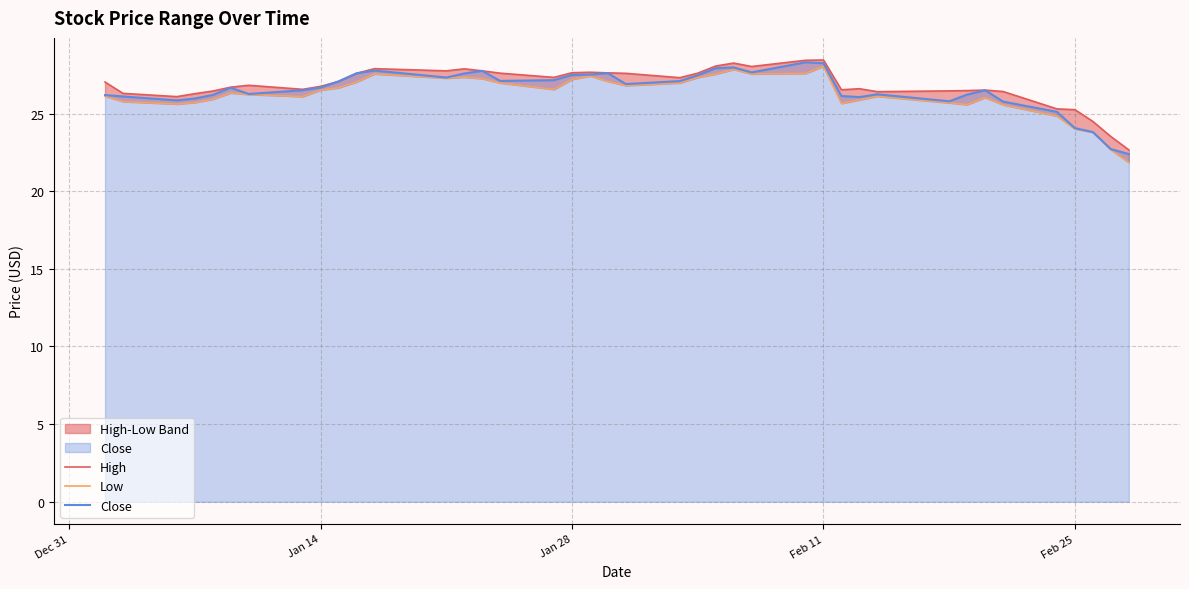

How many data points in Close are above 26?

31